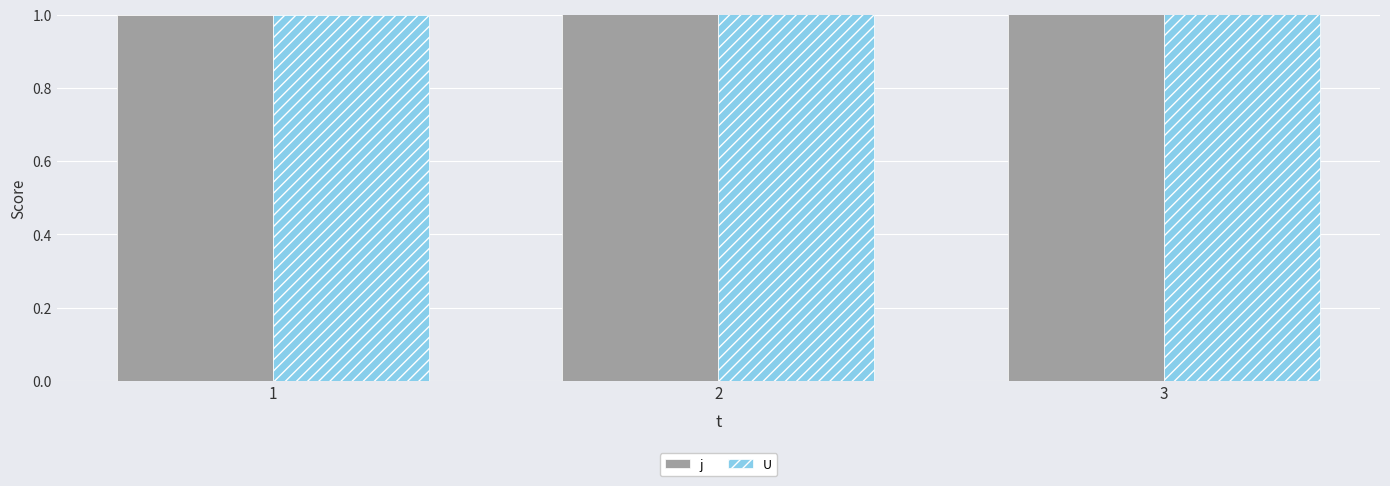

What is the value of the j bar at the 1st from the left?

1